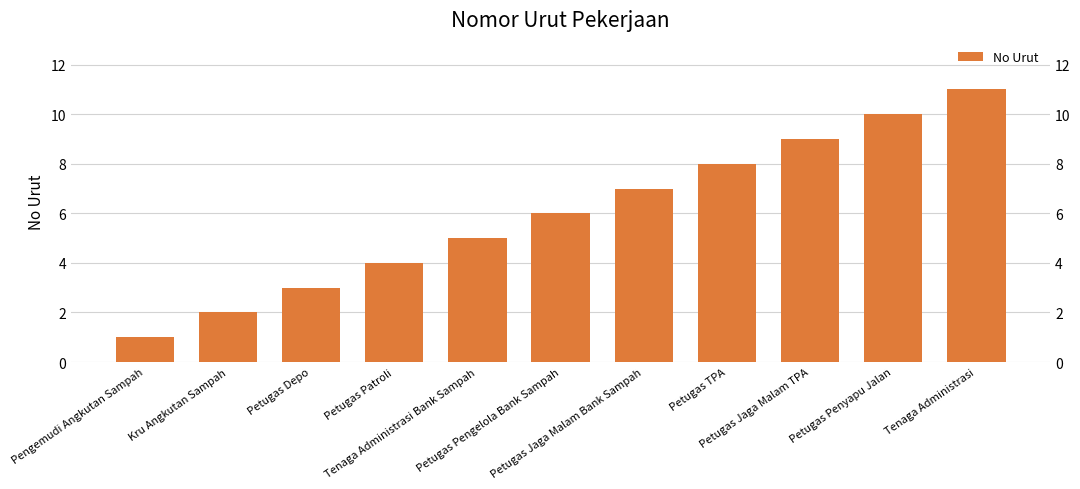

What is the change in value from Petugas TPA to Petugas Penyapu Jalan?

+2